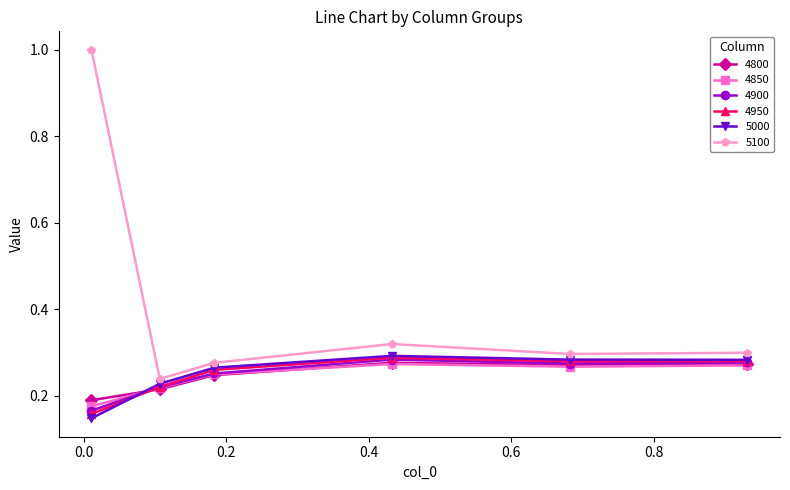

What is the average value of the 5100 series?

0.4